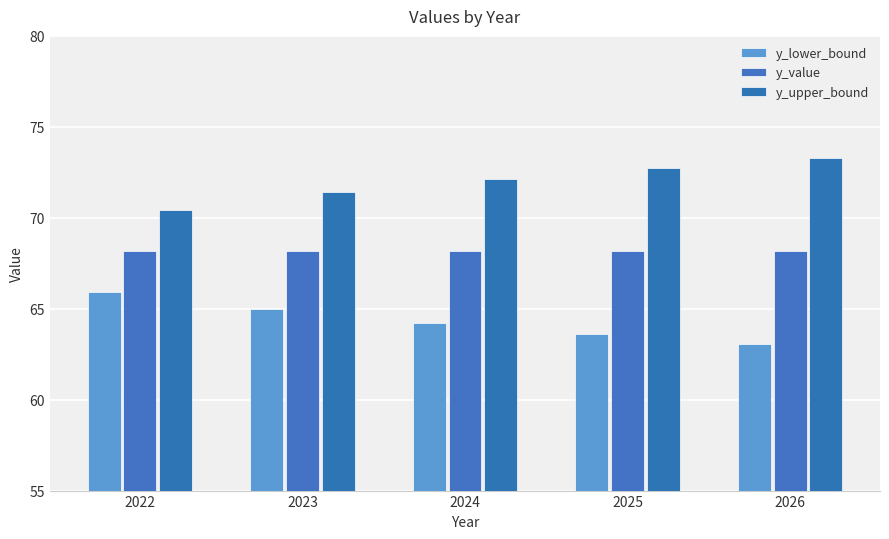

Is it true that y_value equals 37.7 at 2025?

False